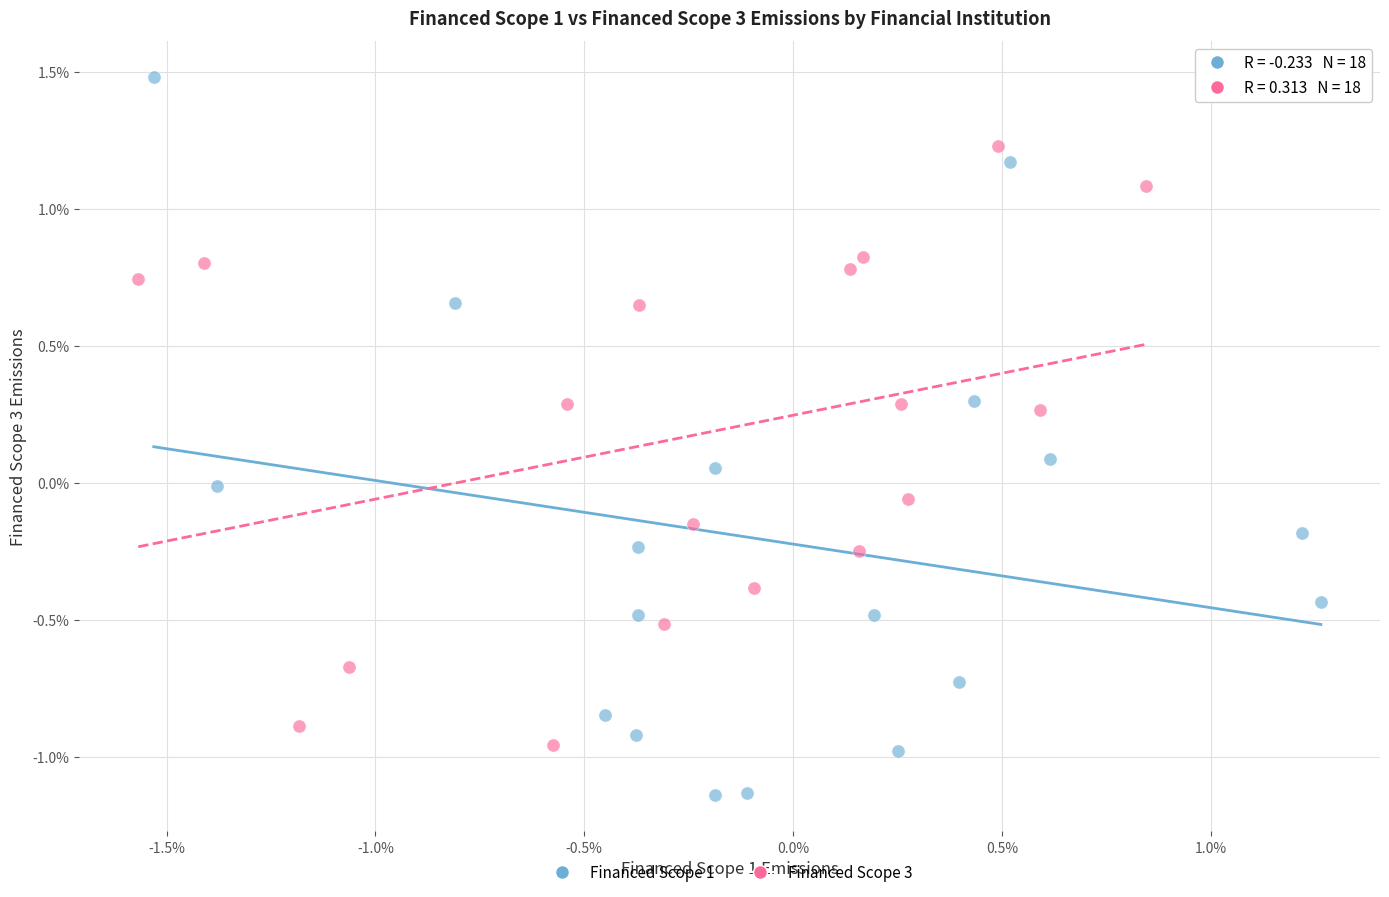

What are all the series names shown in the legend?

Financed Scope 1, Financed Scope 3